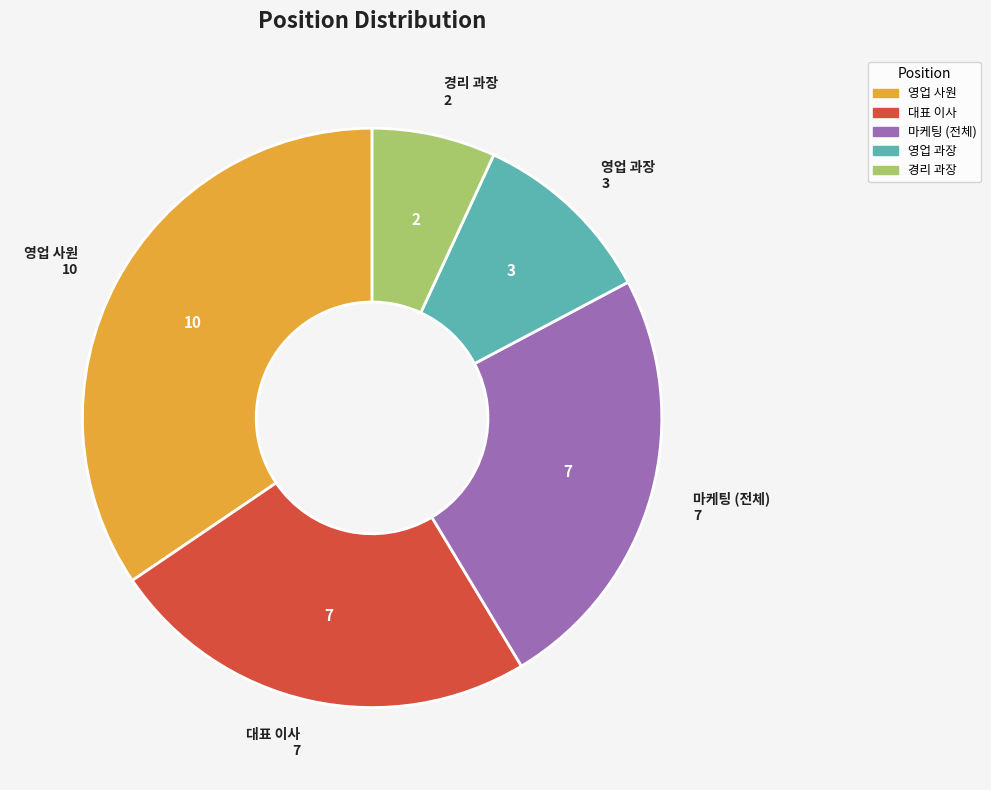

Does any single category account for the majority?

No